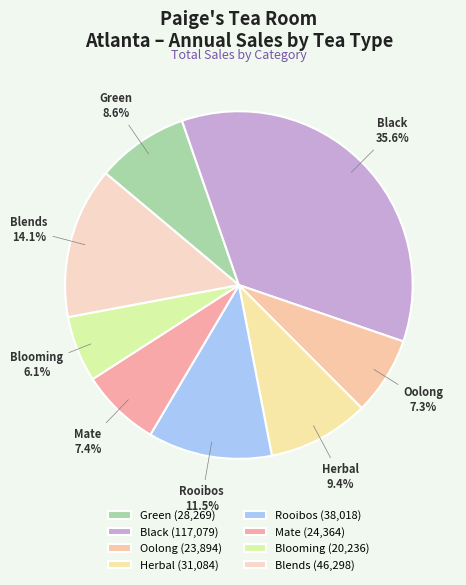

What portion of the pie excludes Herbal?

90.6%